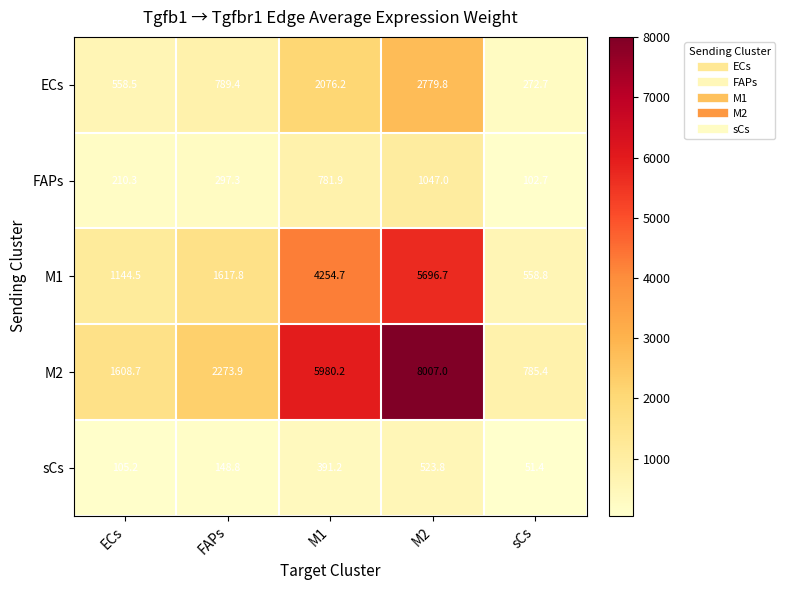

Count the number of categories in the chart.

5